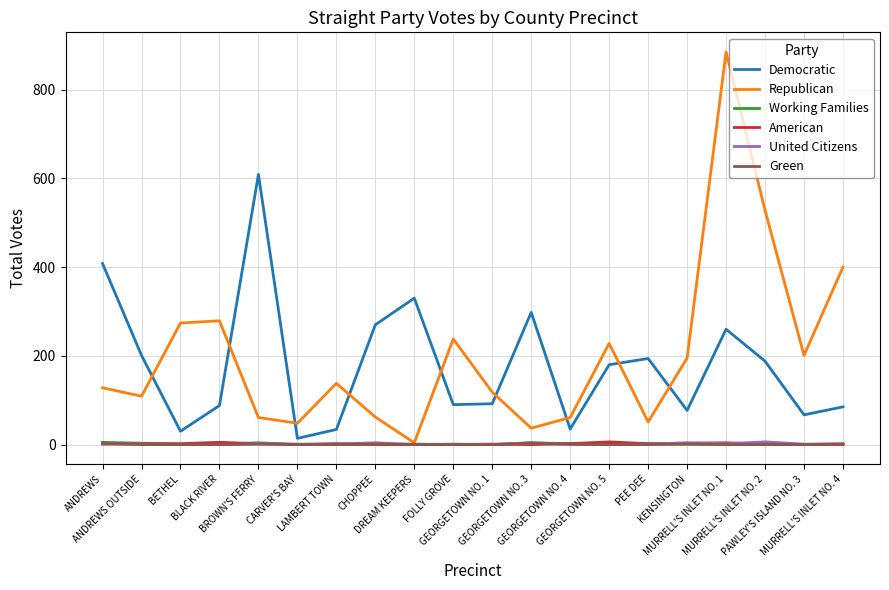

Which series has the widest spread of values?

Republican